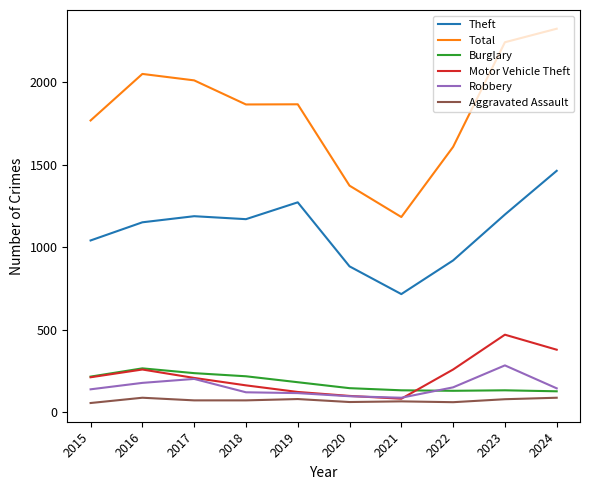

Which series has the widest spread of values?

Total